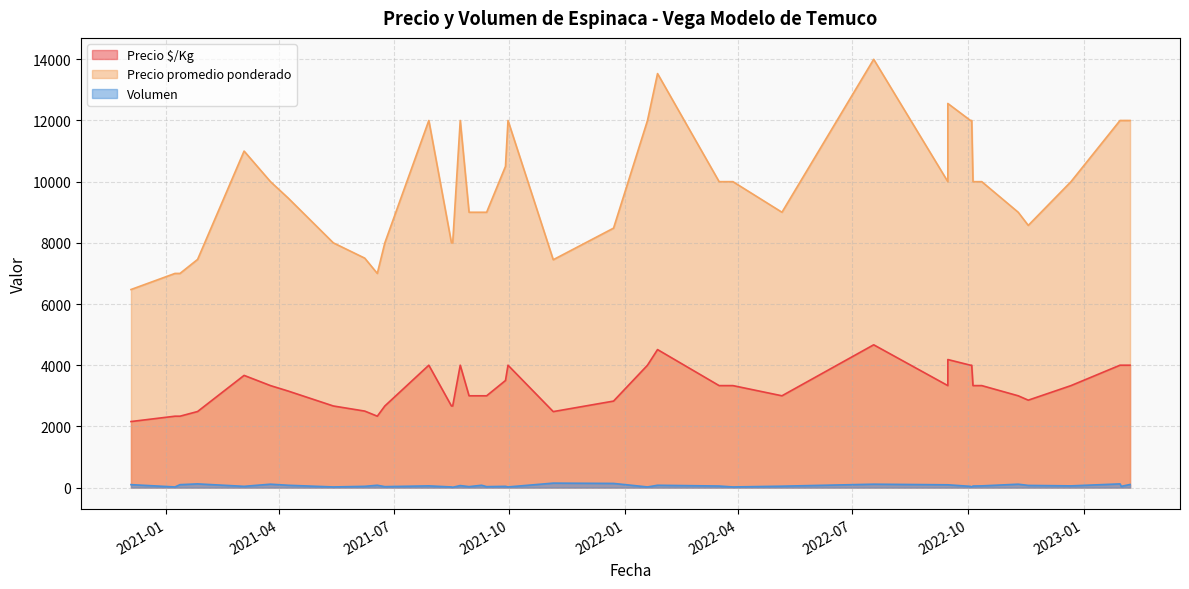

Which category has the highest value in the Precio $/Kg series?

2022-07-18